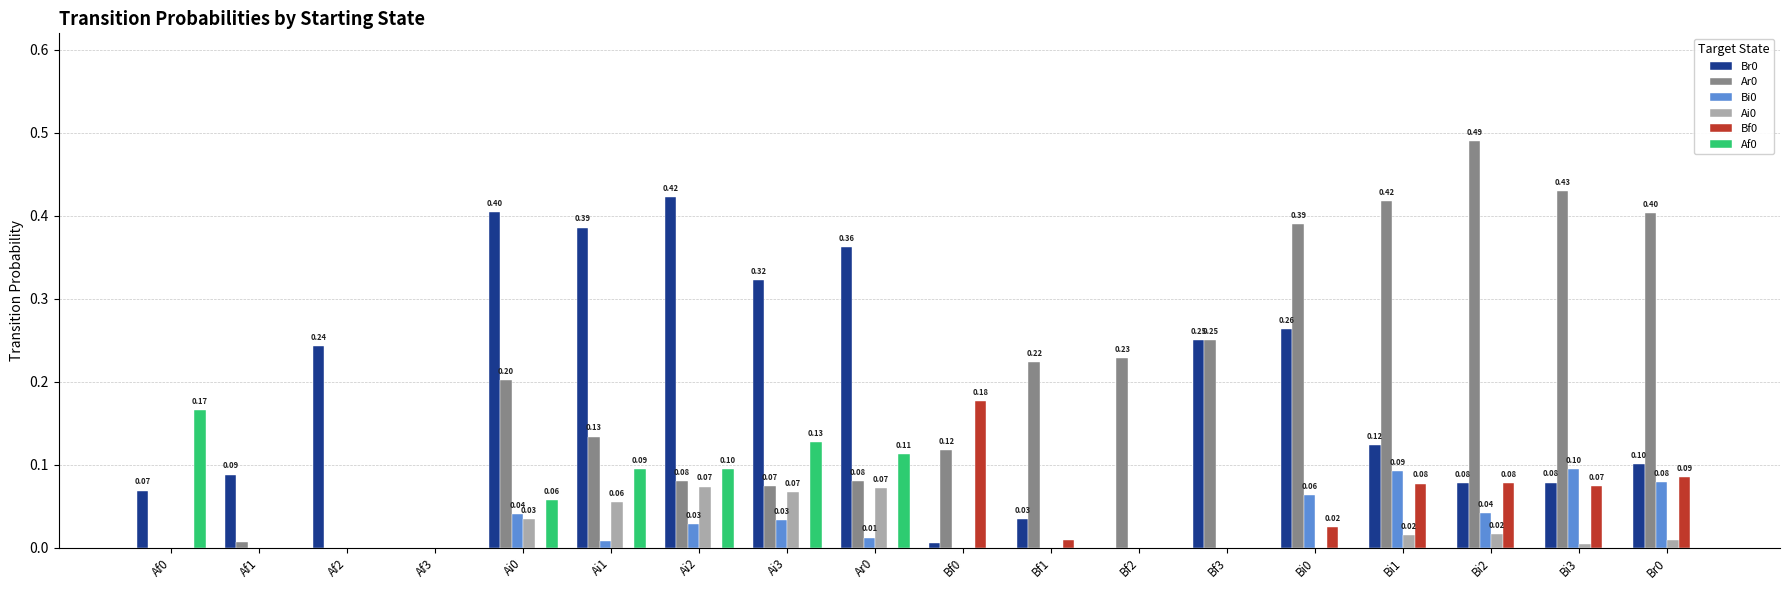

What is the total value across all series at Ai3?

0.6